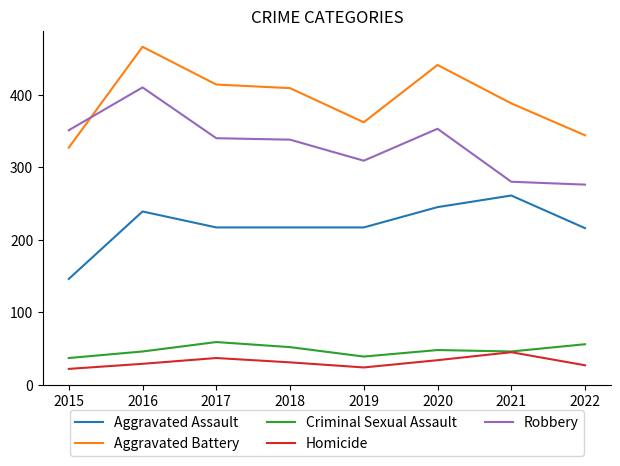

What value does the Robbery series have at 2017?

340